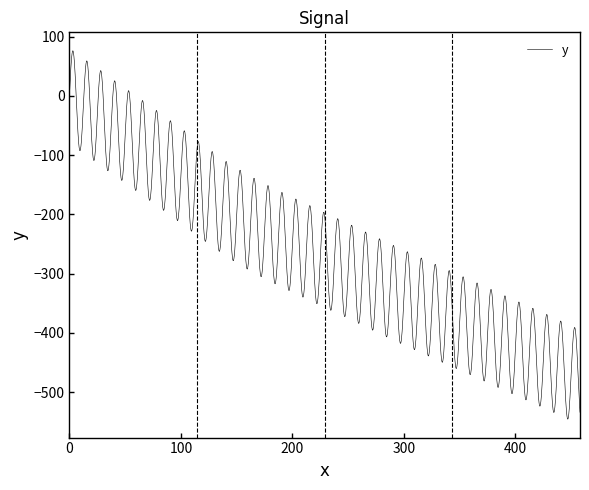

True or false: there are more than 0 points higher than both neighbors.

True